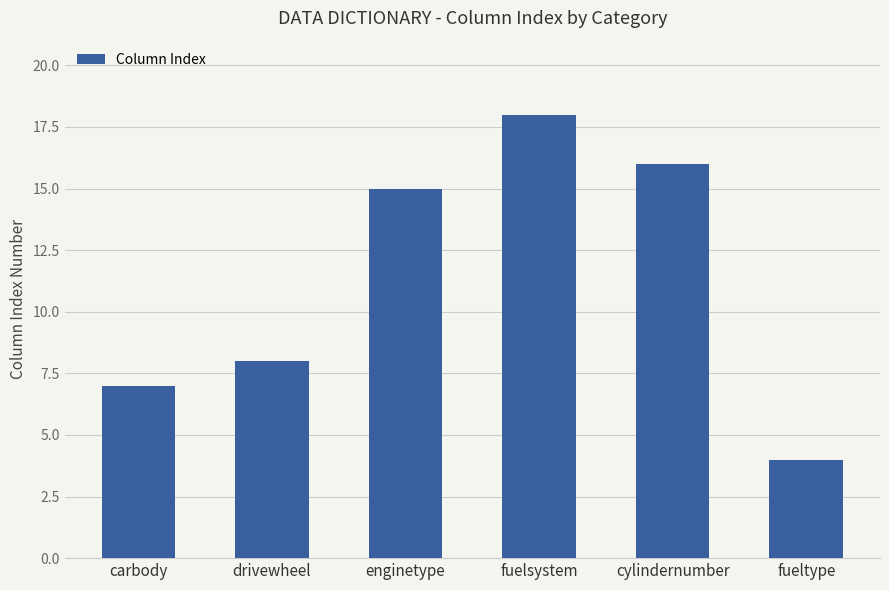

List the labels in order of value, smallest first.

fueltype, carbody, drivewheel, enginetype, cylindernumber, fuelsystem